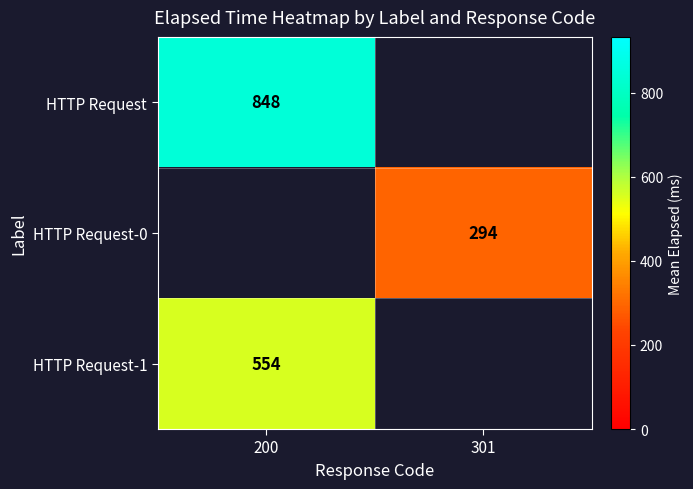

Count the number of categories in the chart.

2